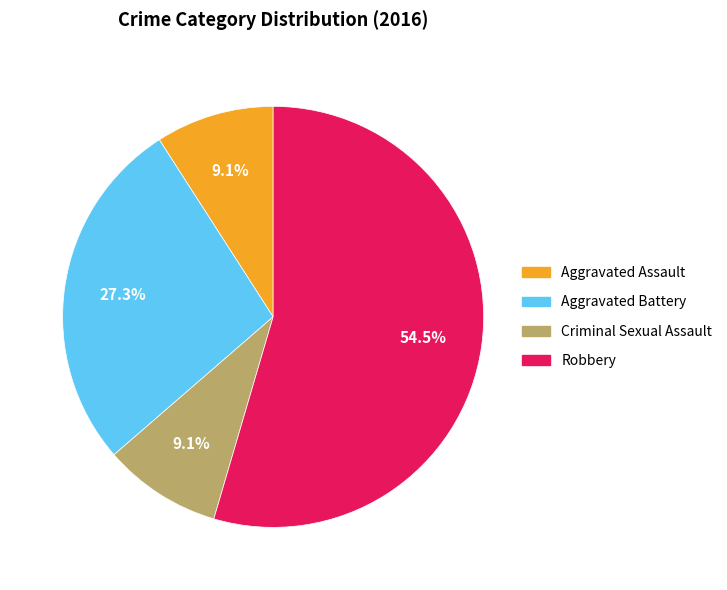

True or false: Aggravated Battery accounts for 22% of the total.

False